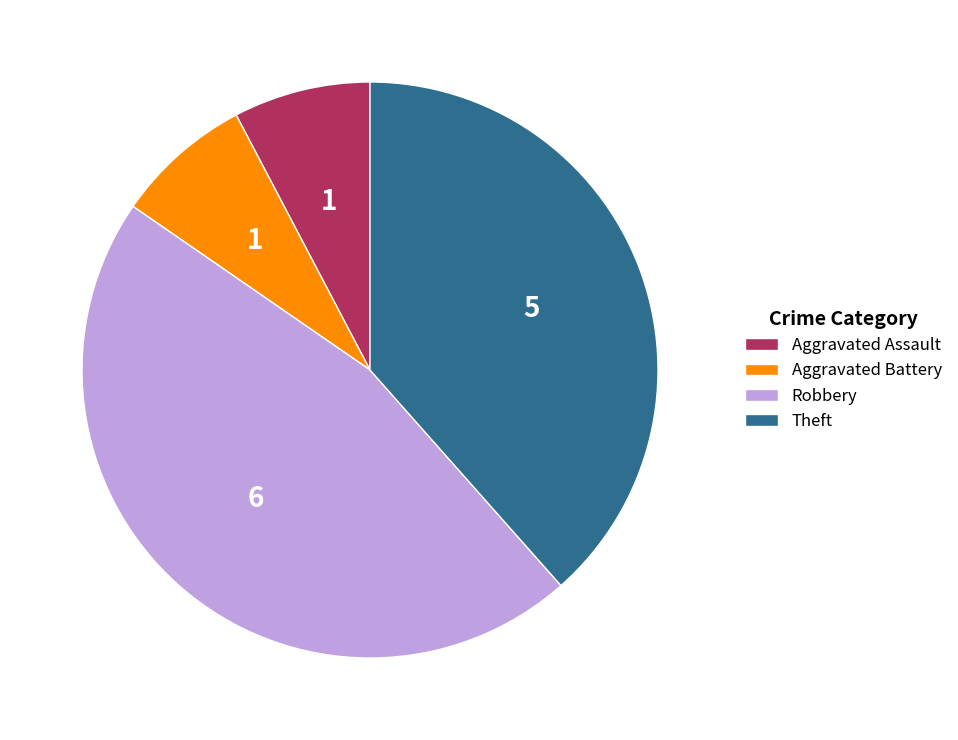

Combined, do Robbery and Theft account for over 50%?

Yes